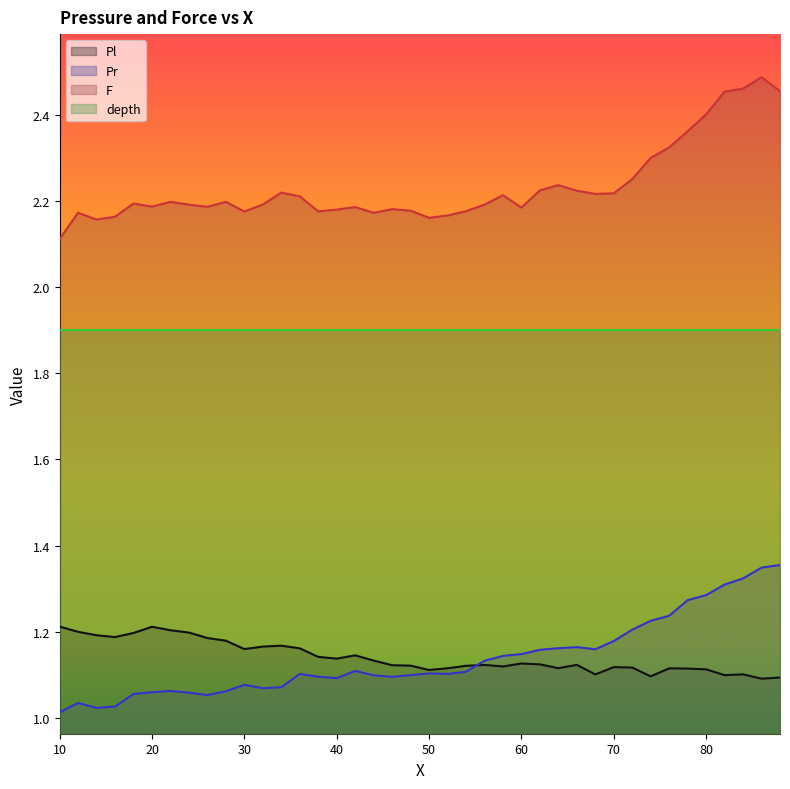

At which label is Pl closest to 1?

86